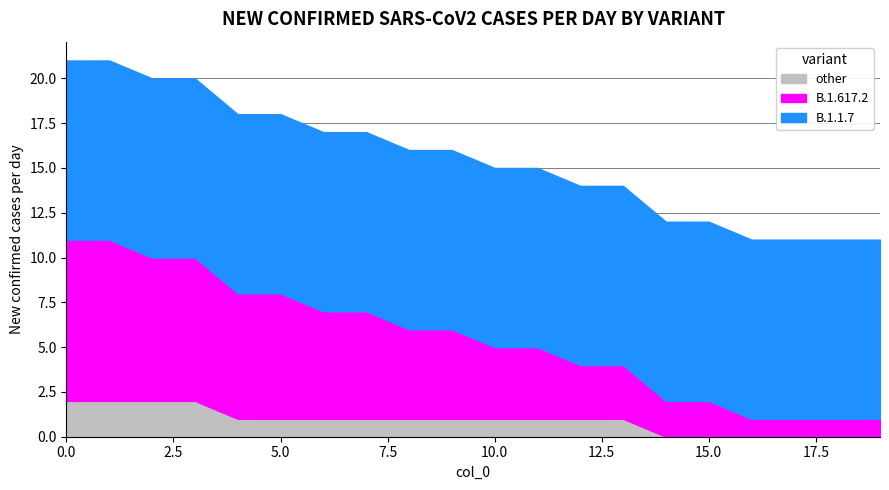

Which series has the largest range (max minus min)?

B.1.617.2